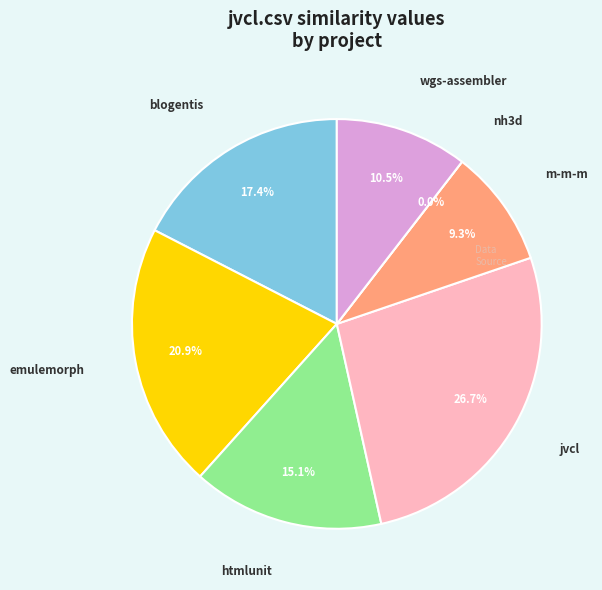

Count the number of slices in the pie.

7